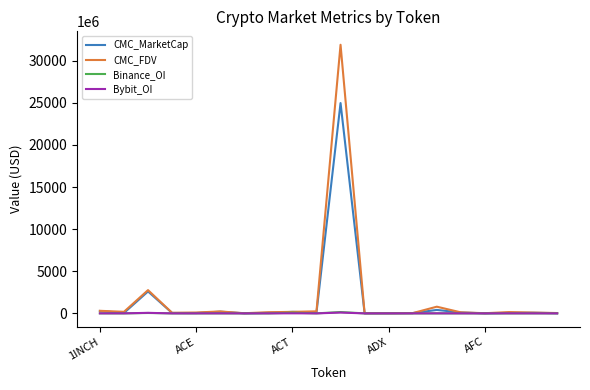

Which series has the widest spread of values?

CMC_FDV